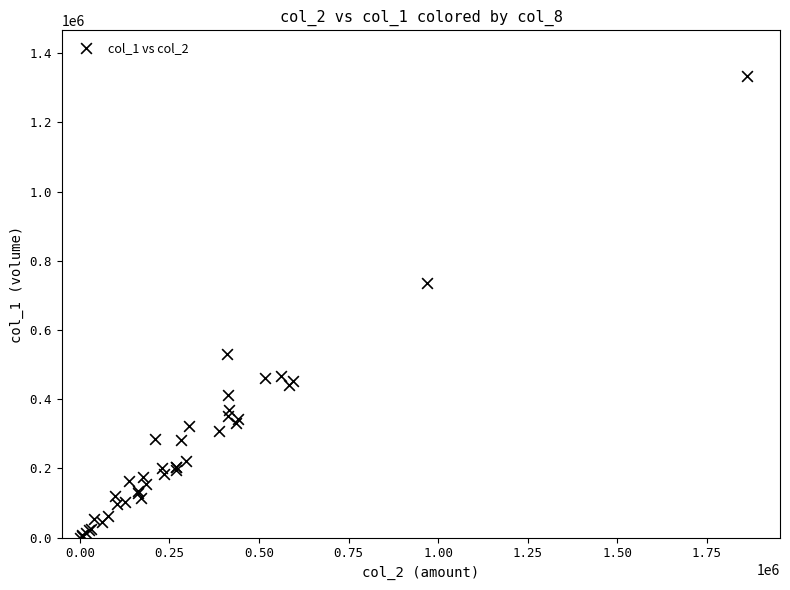

What Y value in the scatter plot is closest to 666500?

737000